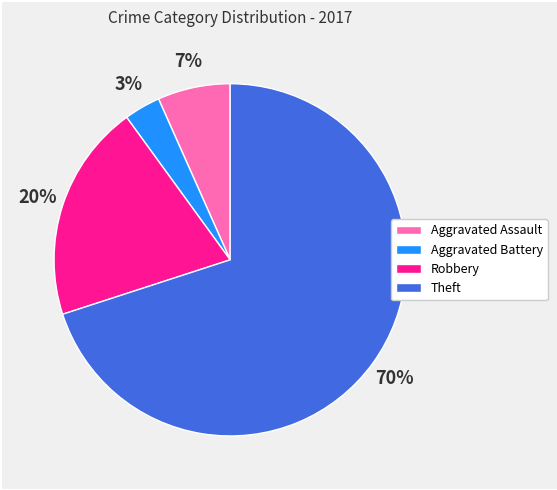

To the nearest percent, what is the difference between the largest and smallest slice percentages?

67%